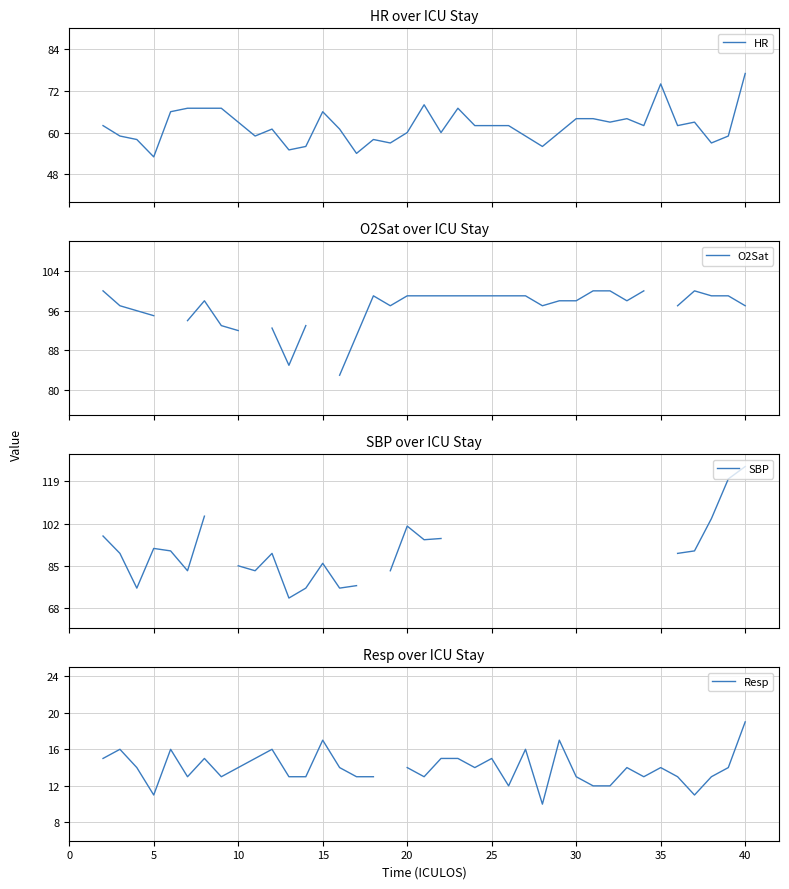

What is the greatest value displayed?

125.0